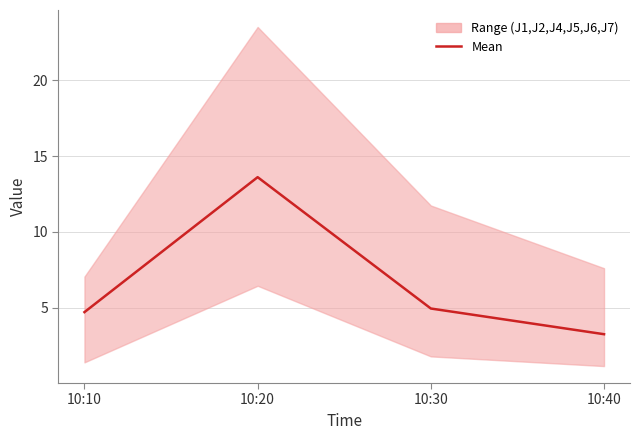

Is it true that the value at 10:10 is 8.3?

False